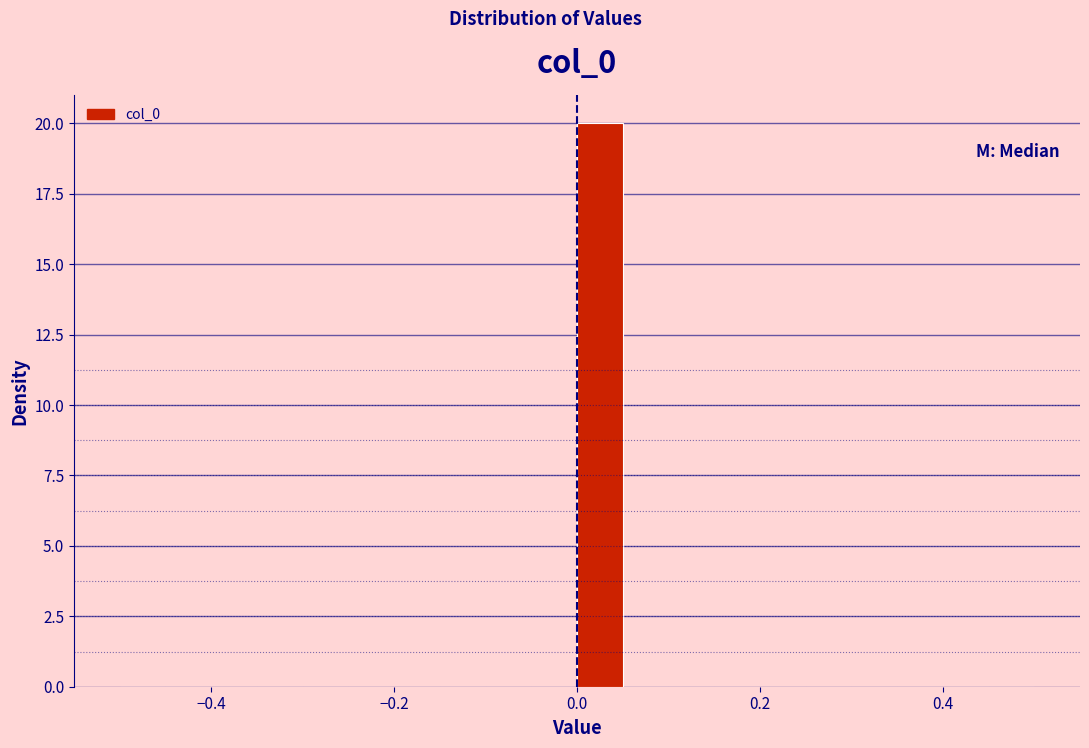

Read against the x-axis, roughly where is the centre of the tallest bar?

0.02